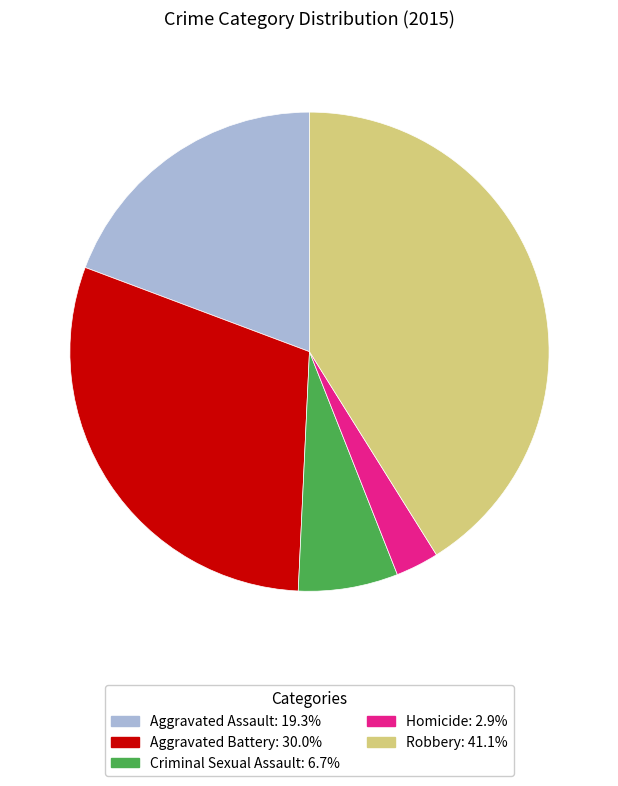

Does Aggravated Assault represent more than half of the total?

No